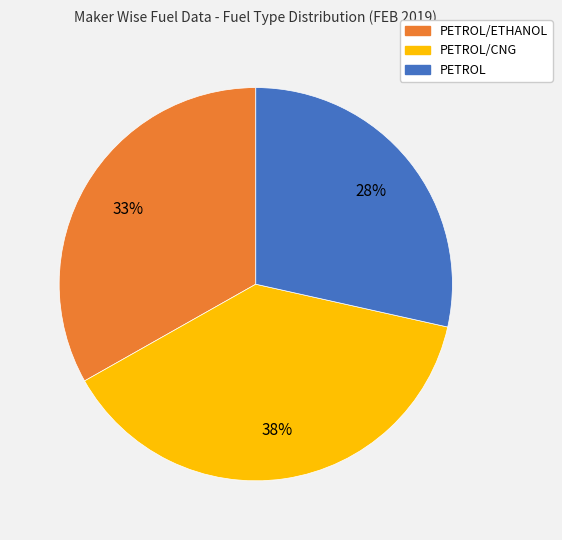

To the nearest percent, what is the average slice percentage?

33%